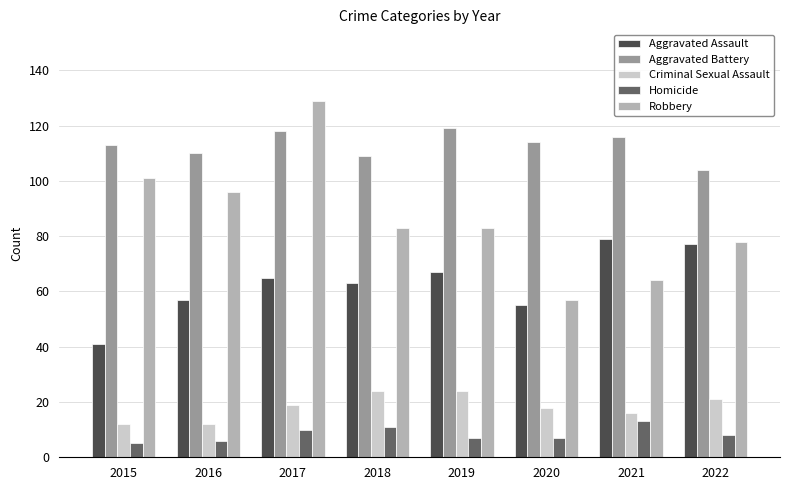

How many Criminal Sexual Assault values are between 16 and 24?

6